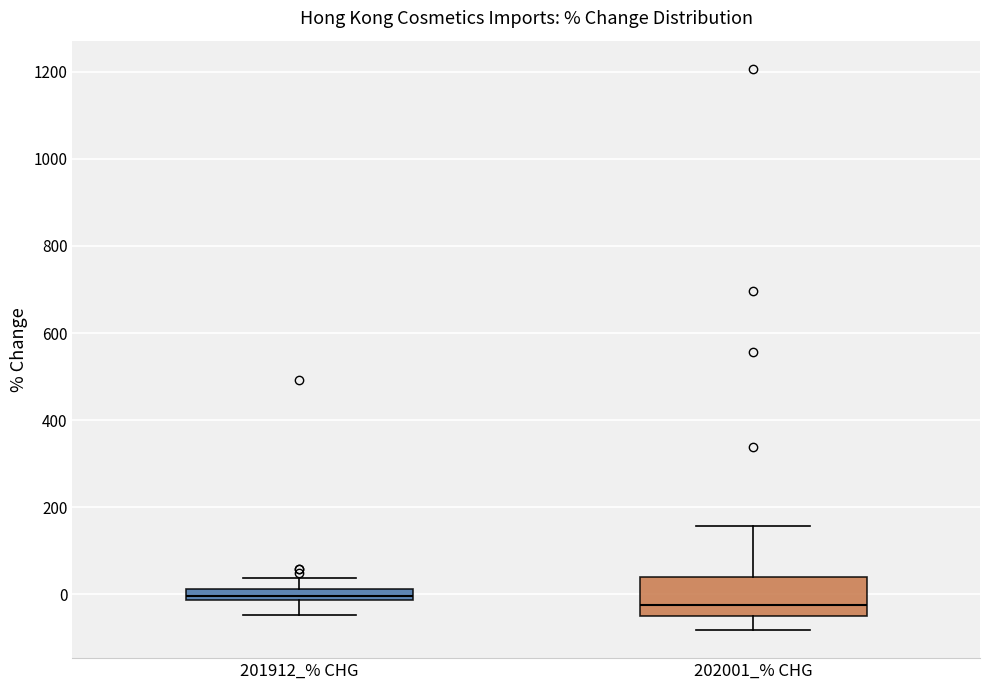

Which box's median line is the lowest?

202001_% CHG